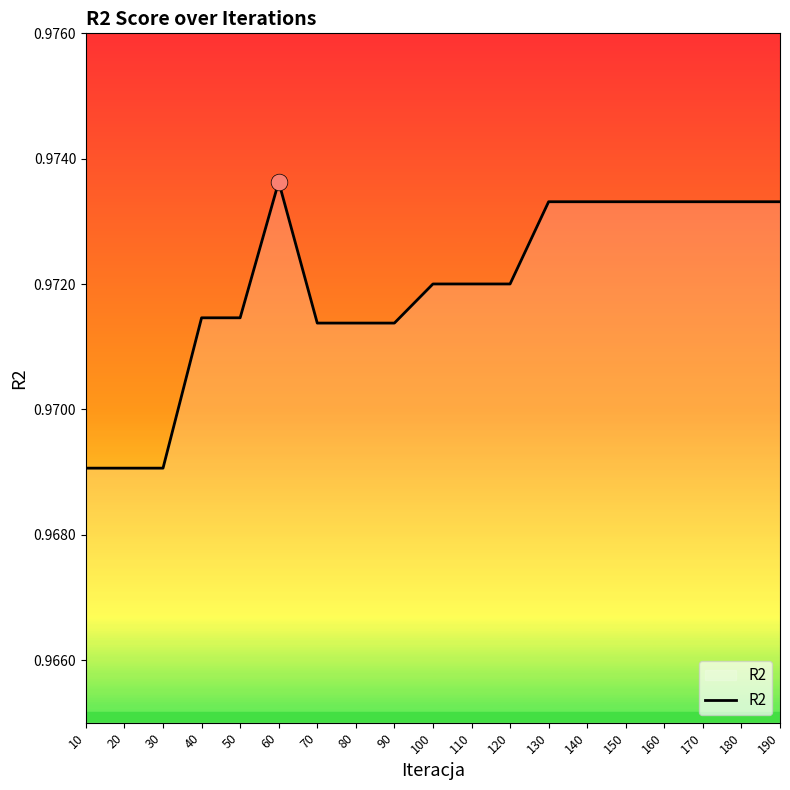

Between 150 and 100, which is larger?

150